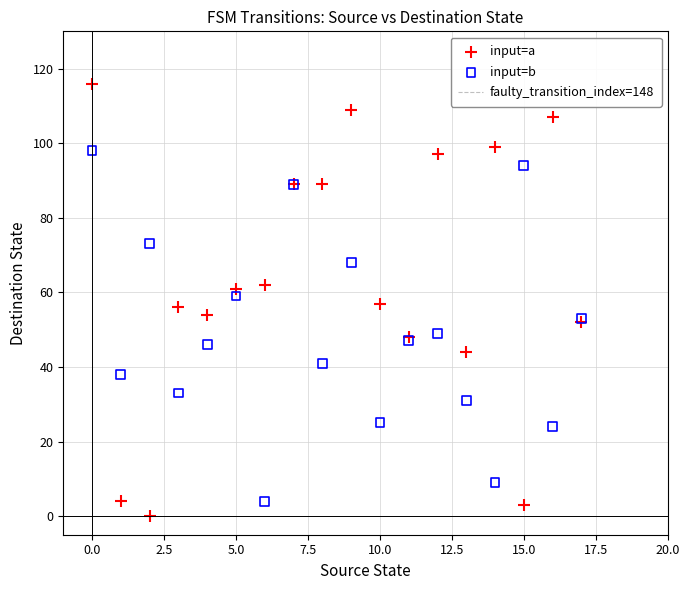

Which series has the largest Y range (max minus min)?

input=a